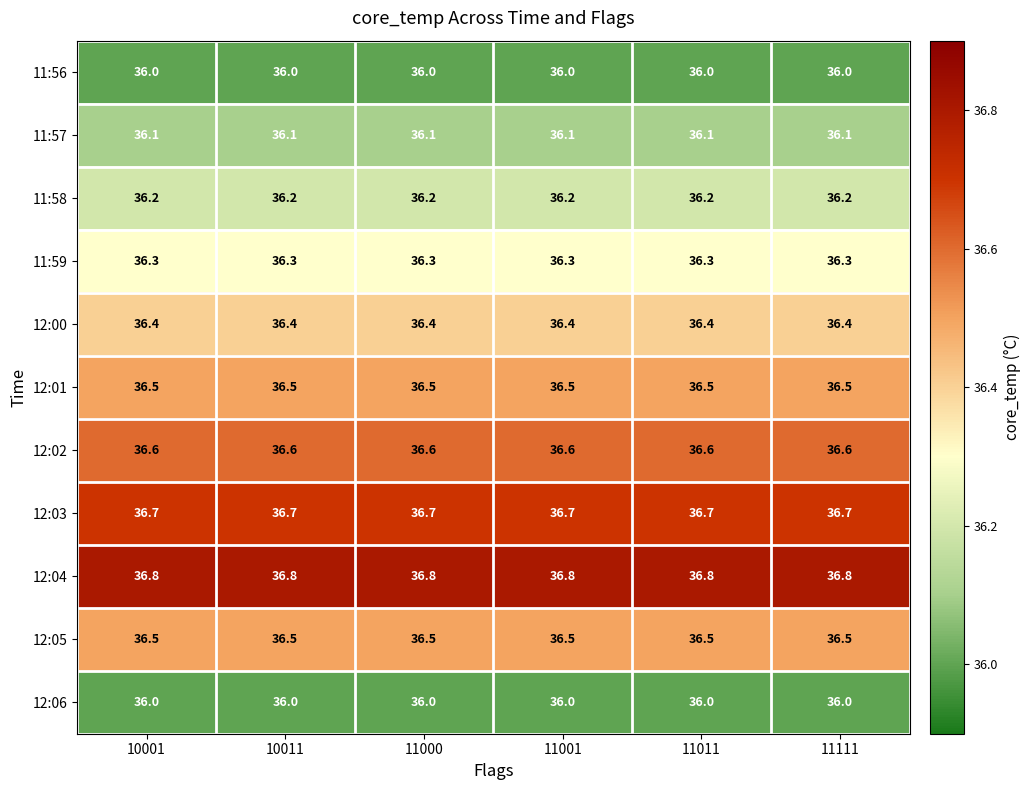

At how many categories does at least one series exceed 36?

6